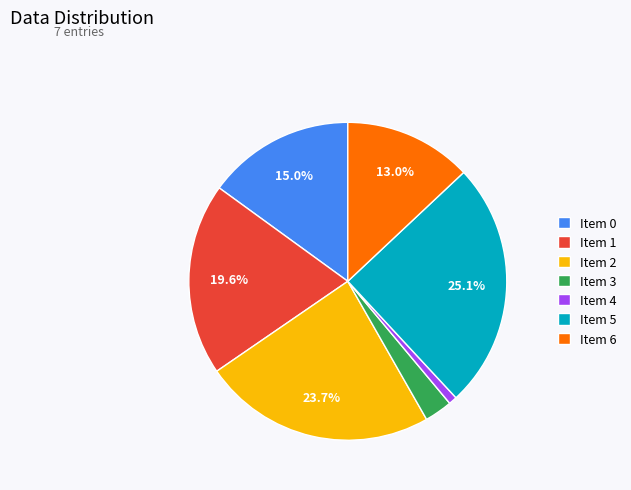

Rank the categories by value from highest to lowest.

Item 5, Item 2, Item 1, Item 0, Item 6, Item 3, Item 4